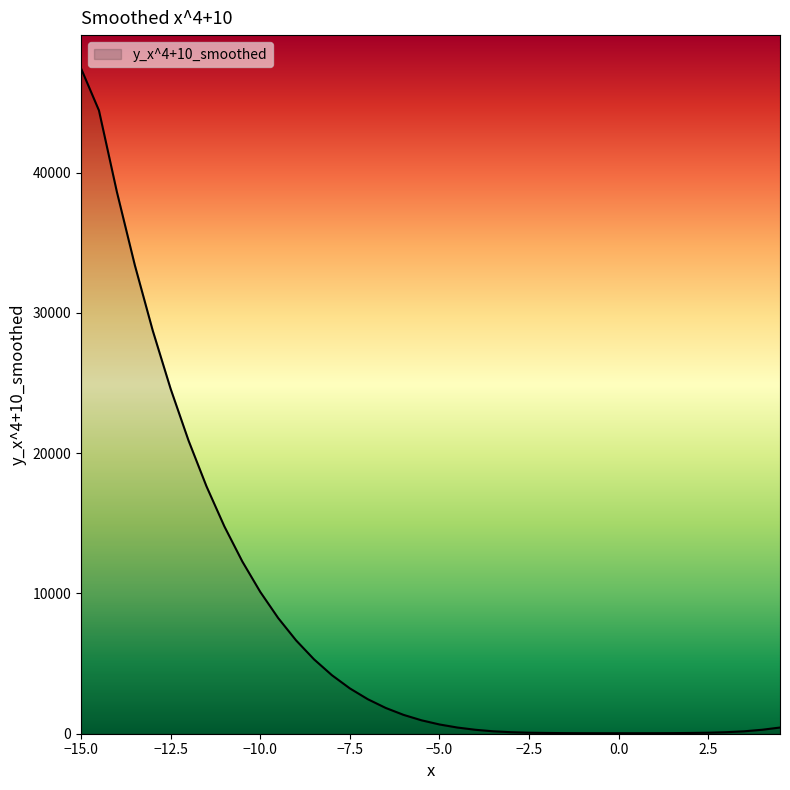

What is the sum of all values?

330259.9